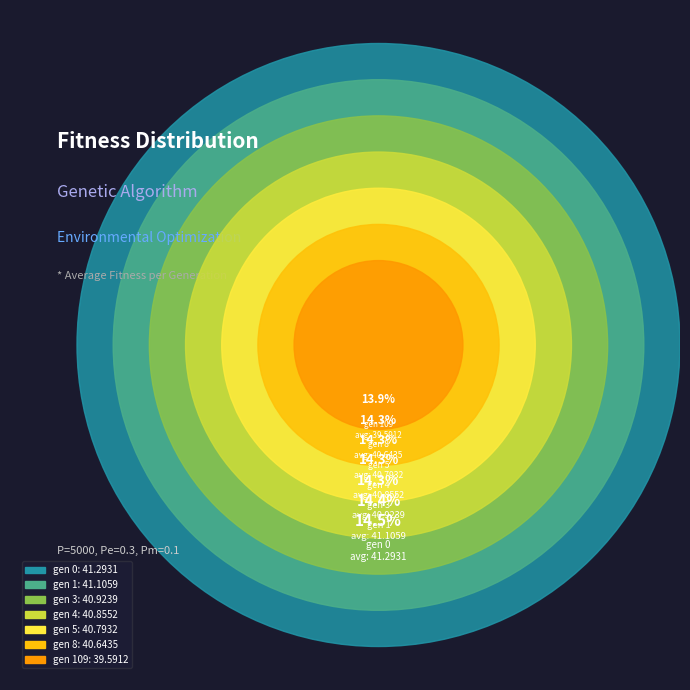

True or false: gen 109 accounts for 14% of the total.

True